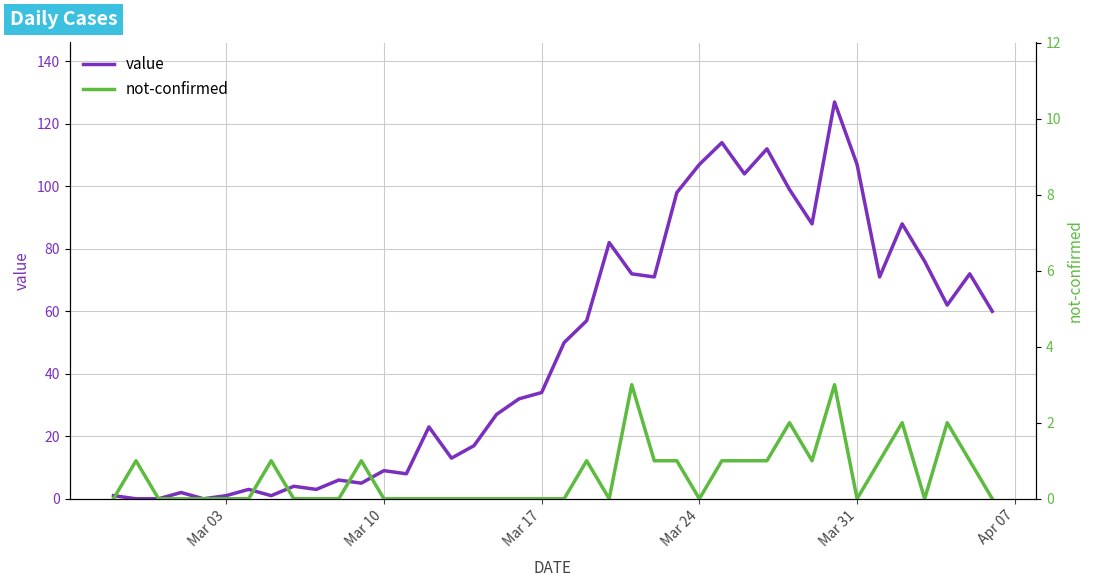

What is the maximum value for value?

127